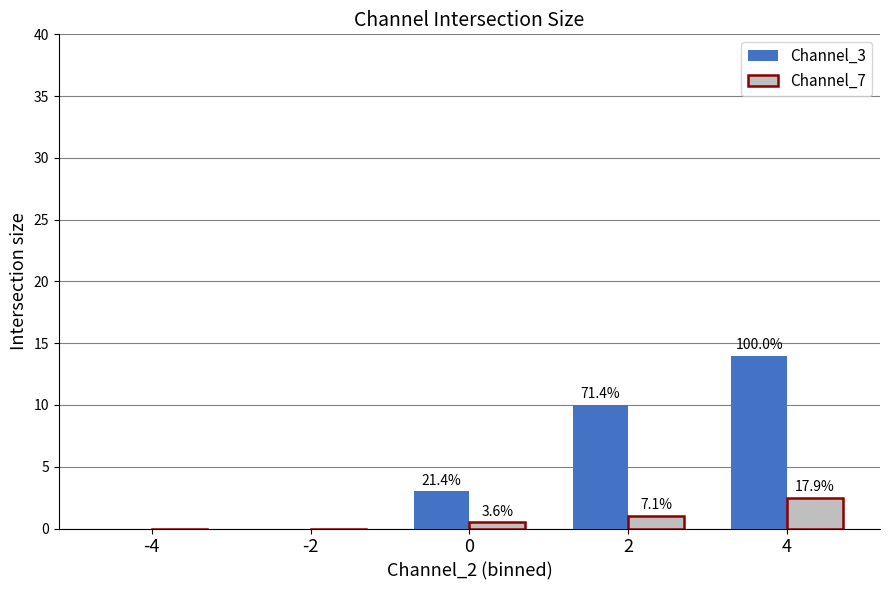

The Channel_7 series shows -0.9 at -4. True or false?

False